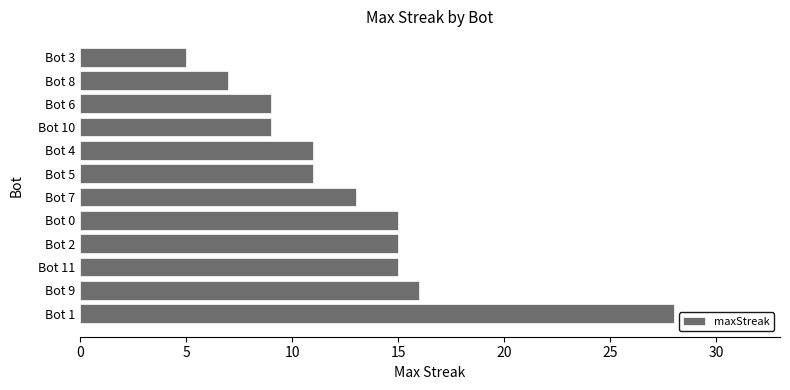

Reading bottom to top, list all the values displayed in this chart.

Bot 1=28	Bot 9=16	Bot 11=15	Bot 2=15	Bot 0=15	Bot 7=13	Bot 5=11	Bot 4=11	Bot 10=9	Bot 6=9	Bot 8=7	Bot 3=5